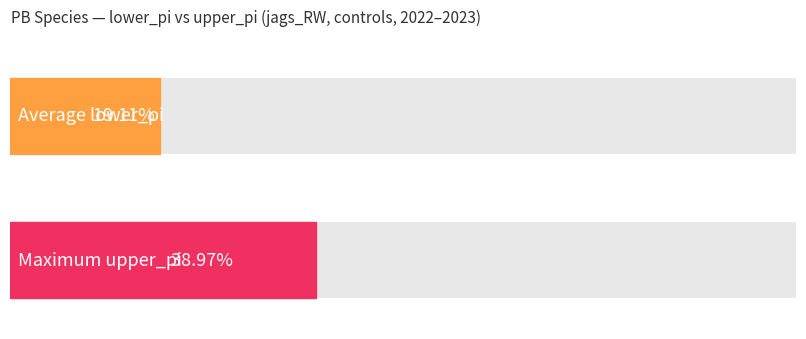

Are the bars horizontal?

Yes